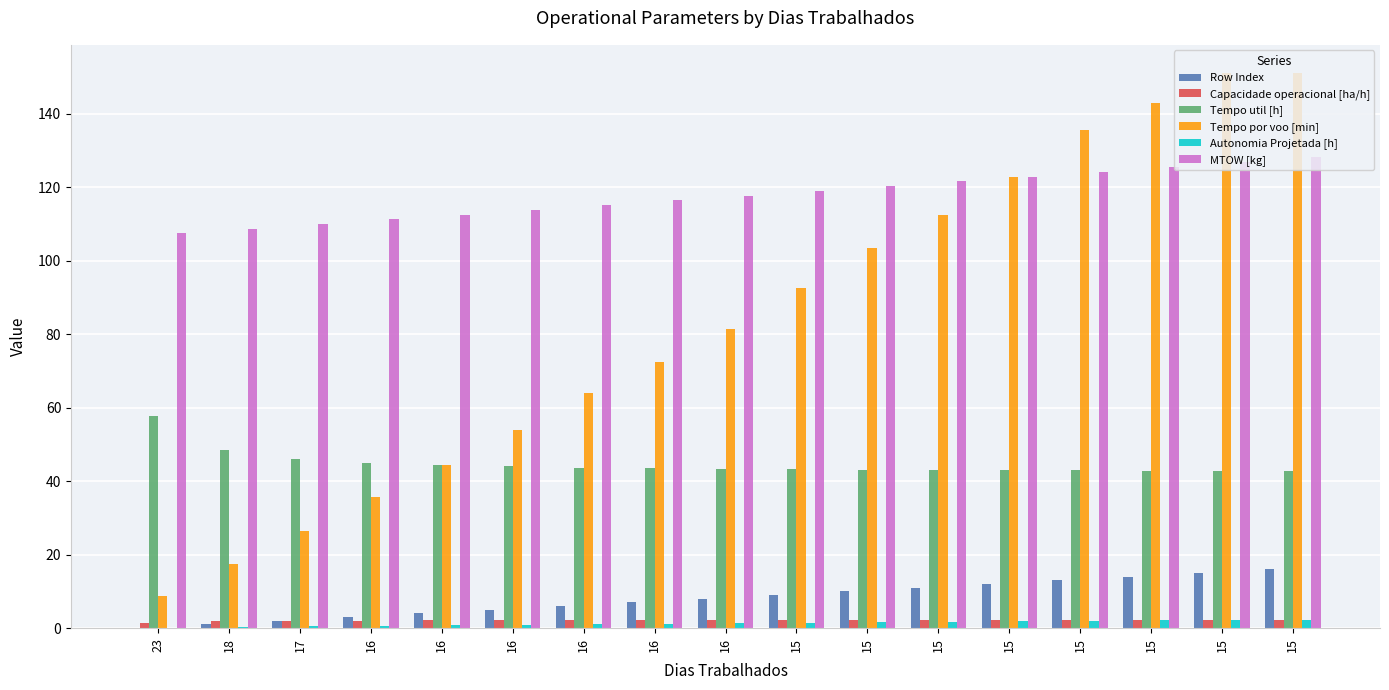

What value does the MTOW [kg] series have at 15?

128.1